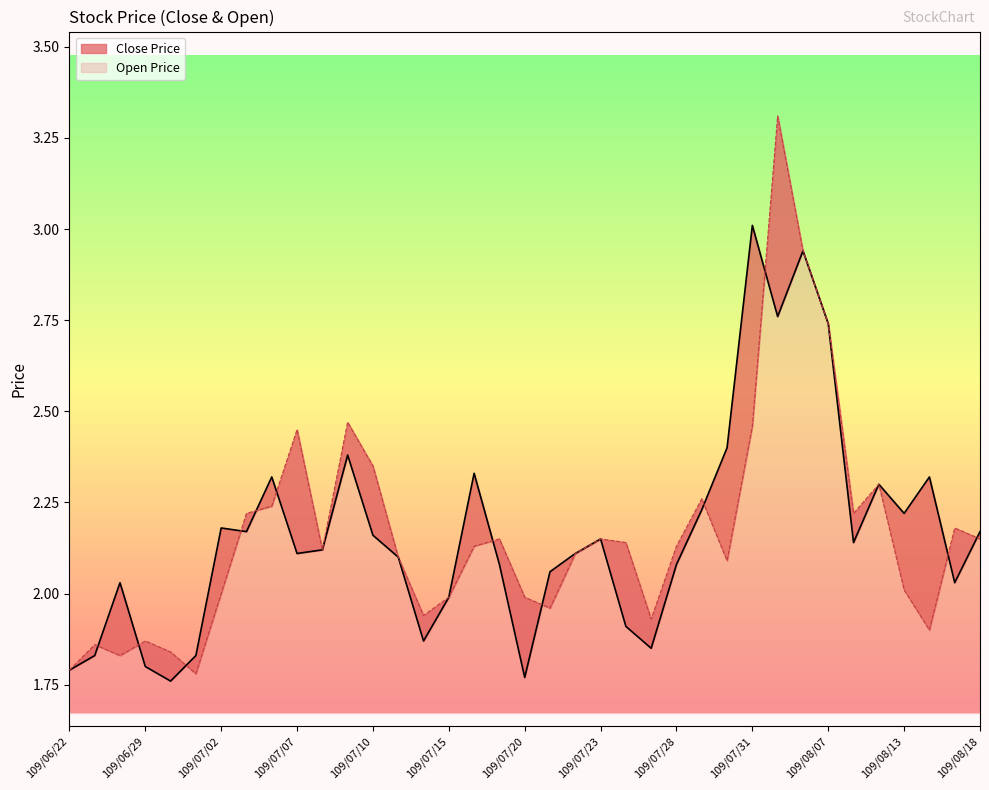

Which series ends up on top after the final intersection of Close Price and Open Price?

Close Price